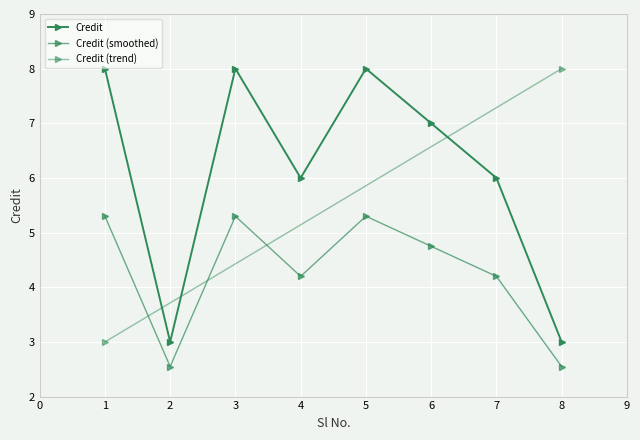

Which category has the highest value across all series?

1